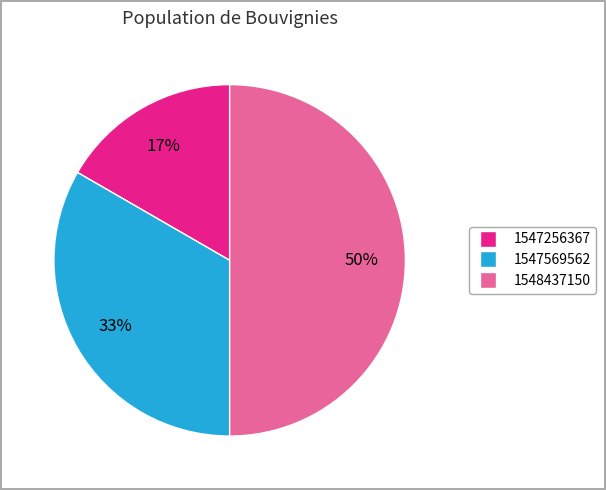

To the nearest percent, what is the difference between the largest and smallest slice percentages?

33%